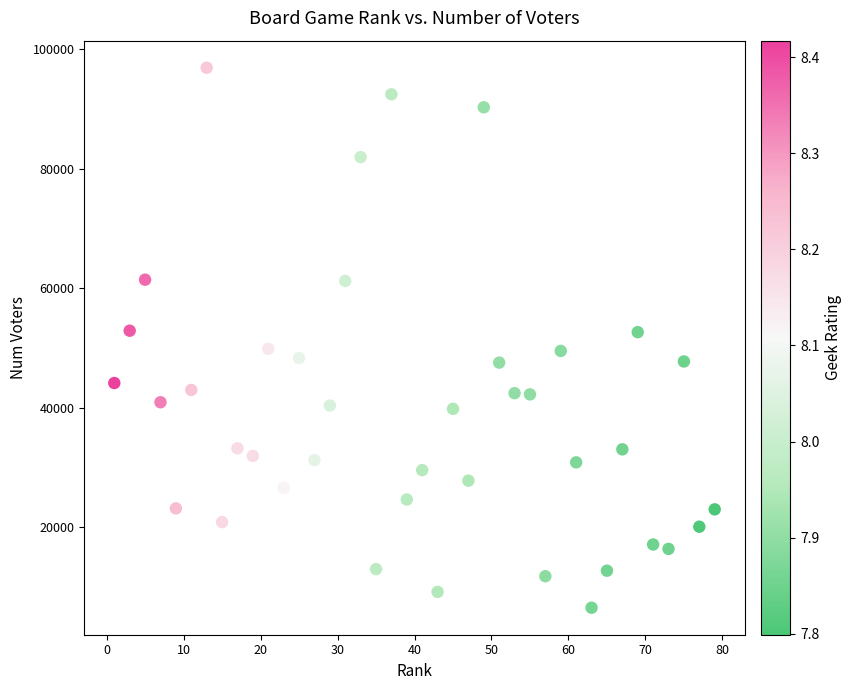

What is the range of X values (max minus min)?

78